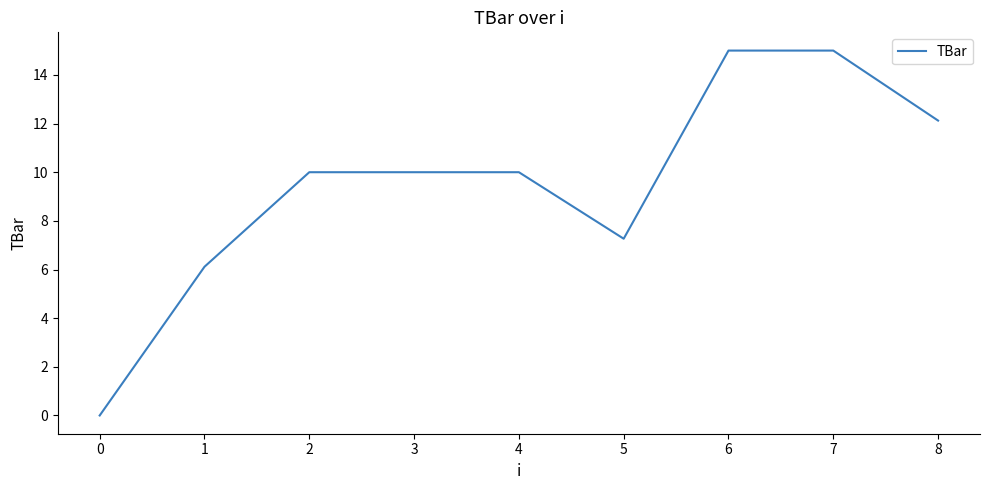

What is the ratio of the value at 6 to the value at 1?

2.5